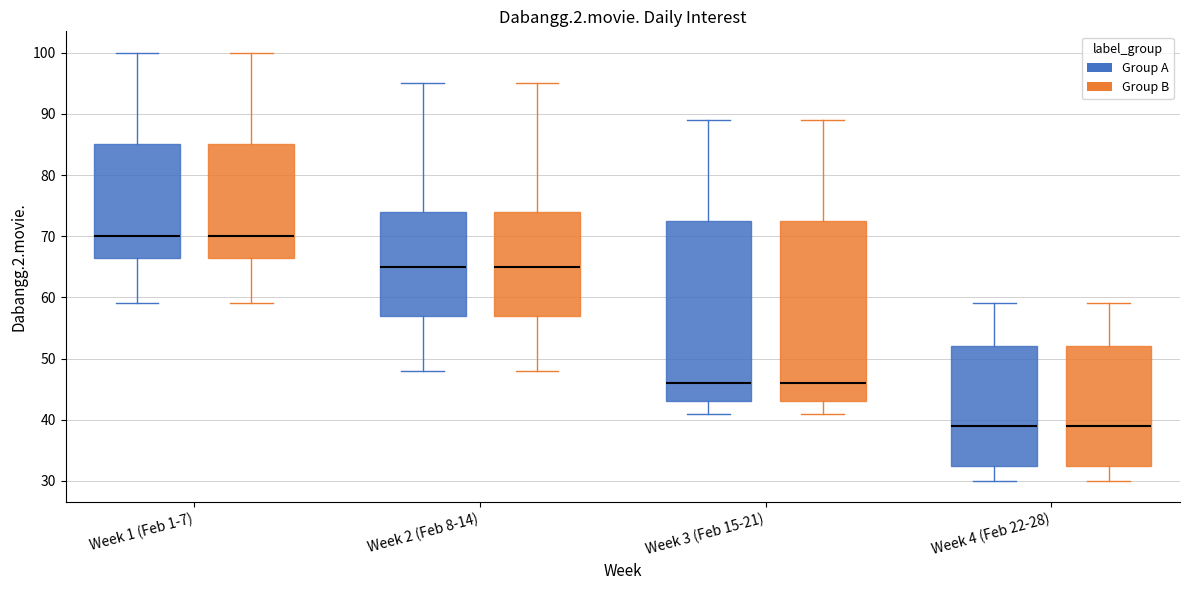

Reading left to right, read every box against the y-axis: the position of its median line, the range the box covers, and the ends of its whiskers. The values are not printed on the chart, so give them approximately, as read against the axis.

Week 1 (Feb 1-7) (Group A): median 70, box 67 to 85, whiskers 59 to 100
Week 1 (Feb 1-7) (Group B): median 70, box 67 to 85, whiskers 59 to 100
Week 2 (Feb 8-14) (Group A): median 65, box 57 to 74, whiskers 48 to 95
Week 2 (Feb 8-14) (Group B): median 65, box 57 to 74, whiskers 48 to 95
Week 3 (Feb 15-21) (Group A): median 46, box 43 to 73, whiskers 41 to 89
Week 3 (Feb 15-21) (Group B): median 46, box 43 to 73, whiskers 41 to 89
Week 4 (Feb 22-28) (Group A): median 39, box 33 to 52, whiskers 30 to 59
Week 4 (Feb 22-28) (Group B): median 39, box 33 to 52, whiskers 30 to 59